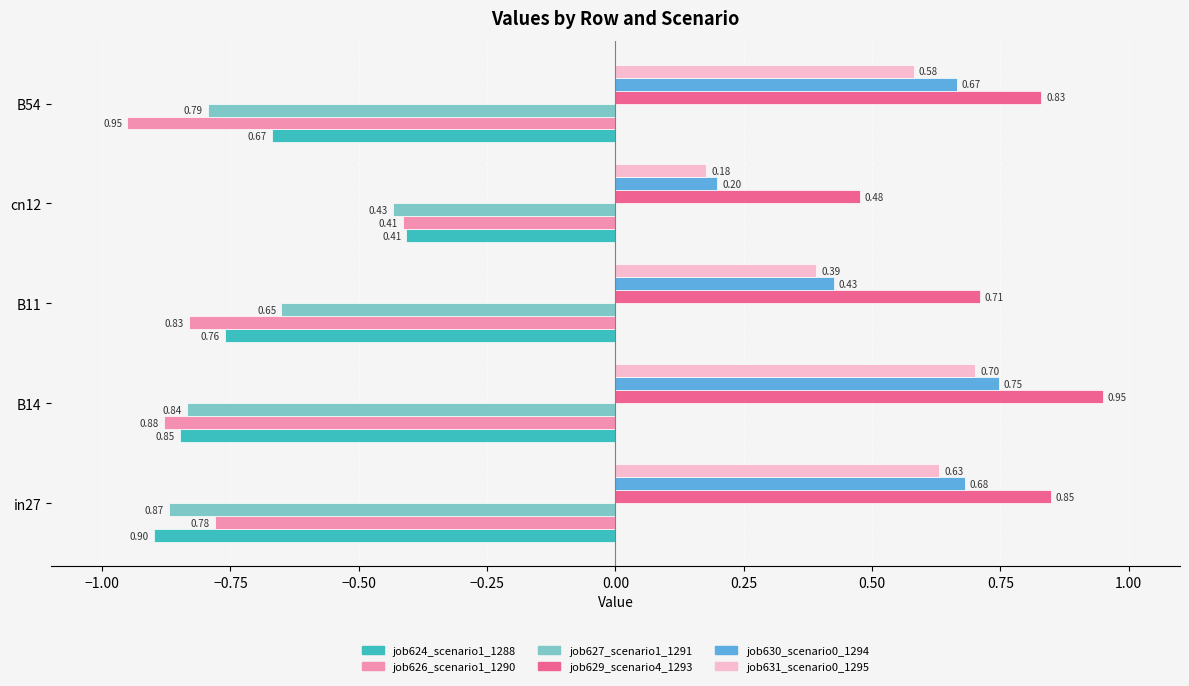

What is the sum of the job629_scenario4_1293 values at B14 and B54?

1.8